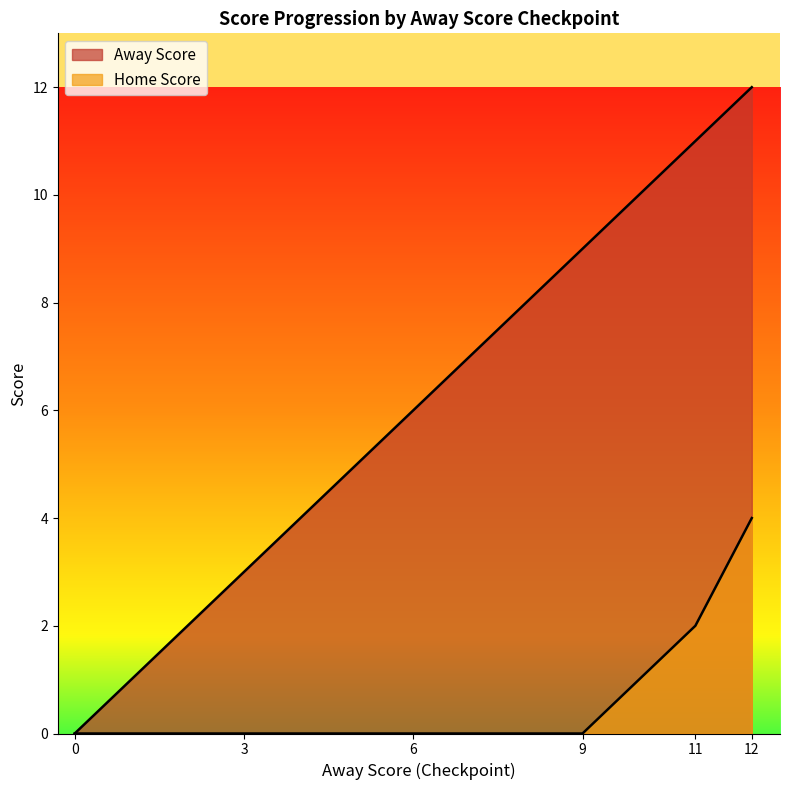

Between 6 and 12, which is larger?

12